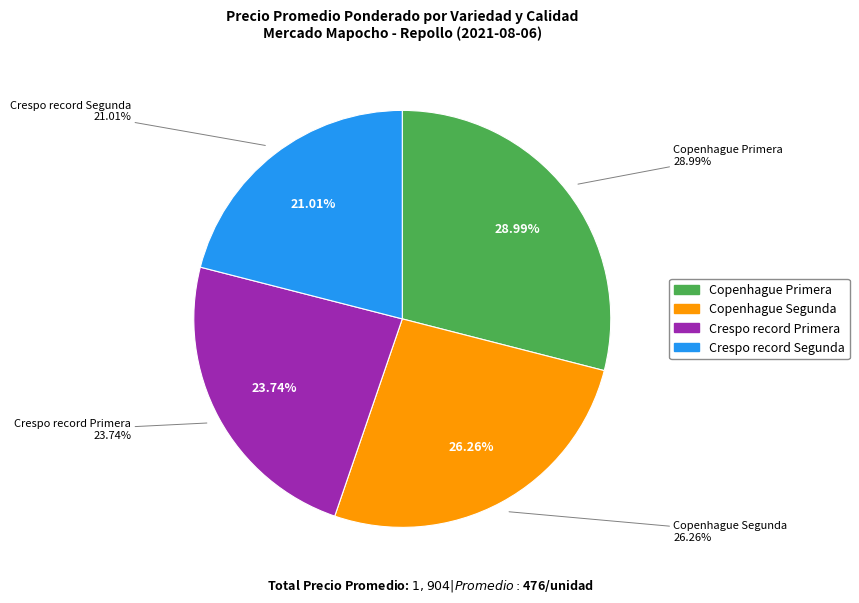

What is the ratio of the value at Crespo record Segunda to the value at Crespo record Primera?

0.9